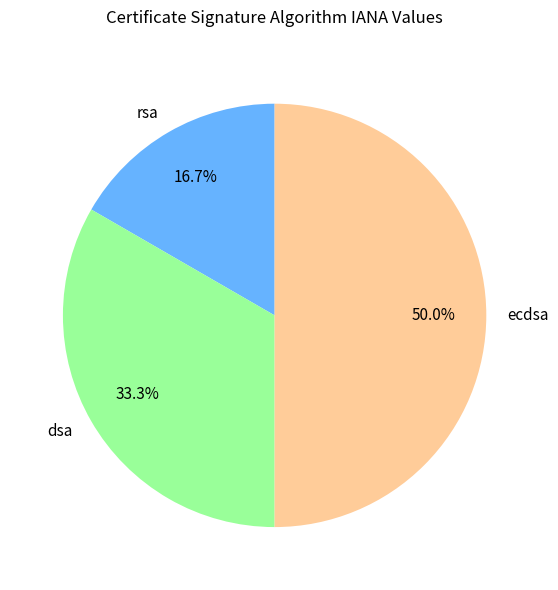

Count the number of slices in the pie.

3